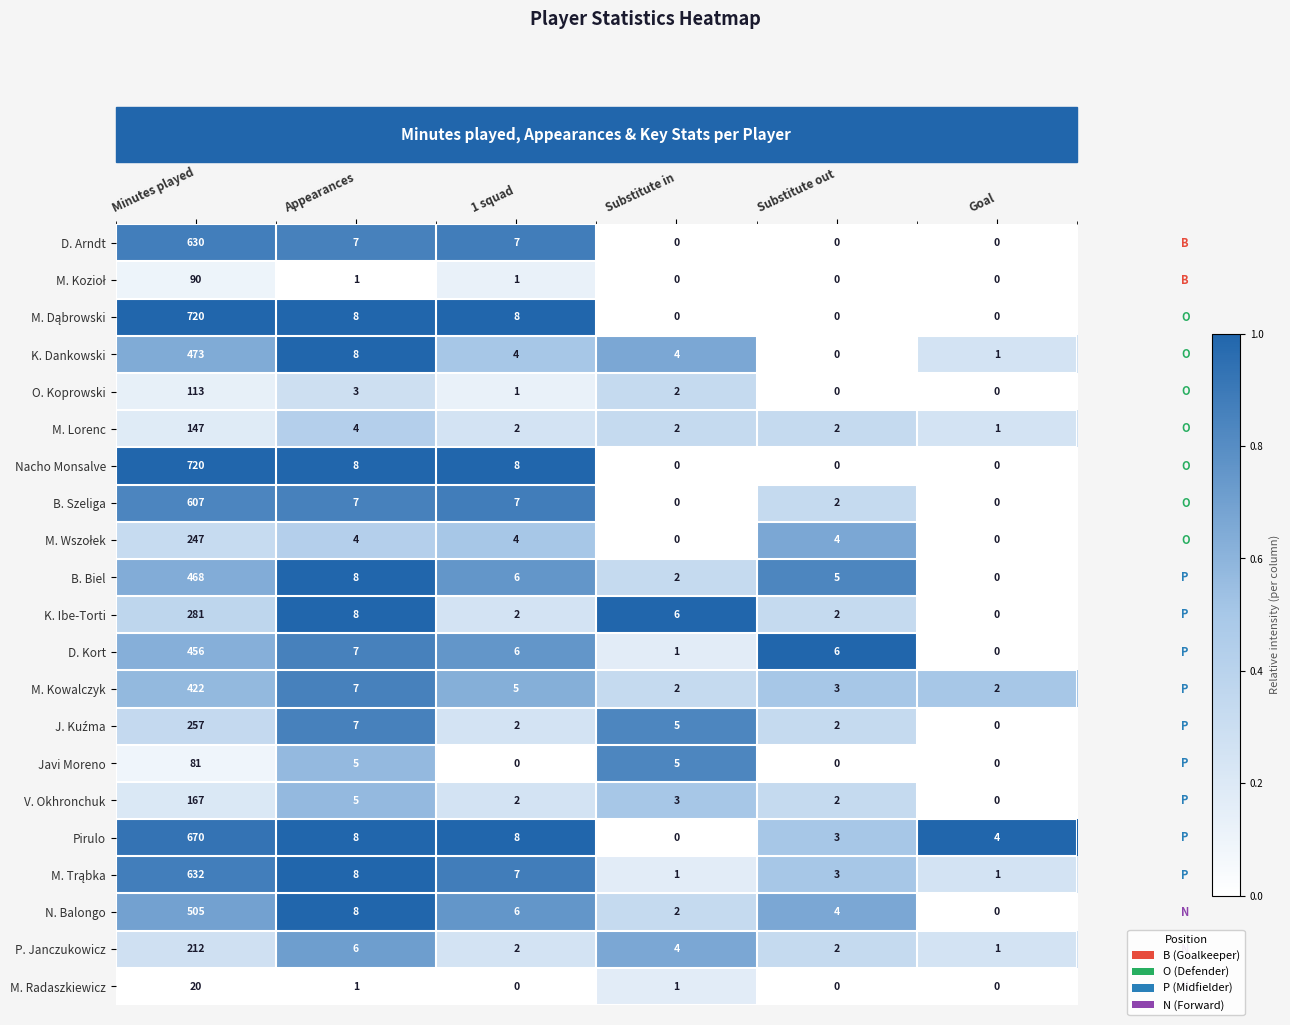

Which label corresponds to the largest value in the chart?

Minutes played